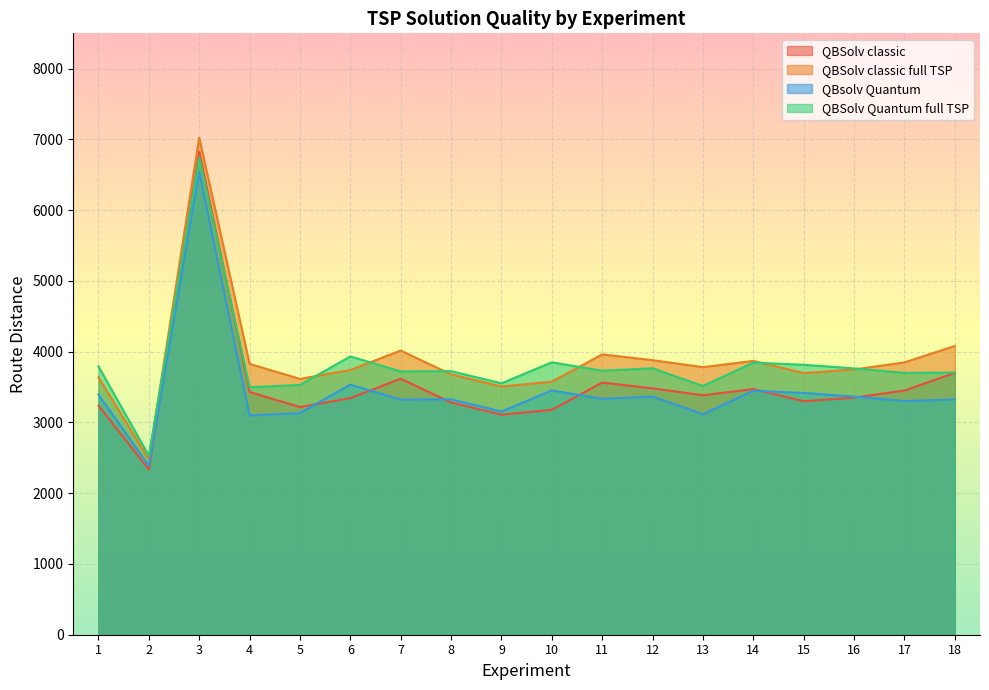

Is it true that QBsolv Quantum equals 3324 at 7?

True